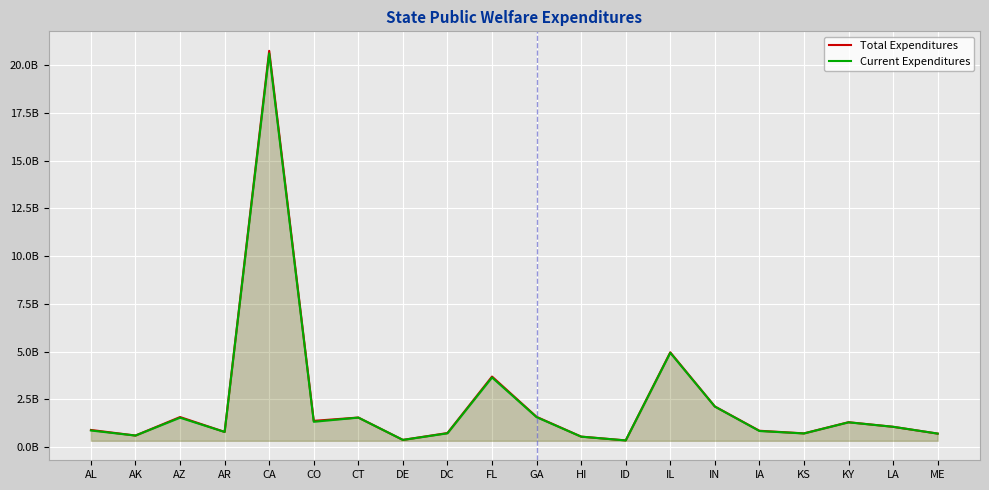

True or false: Current Expenditures has a value of 346669000 at ID.

True